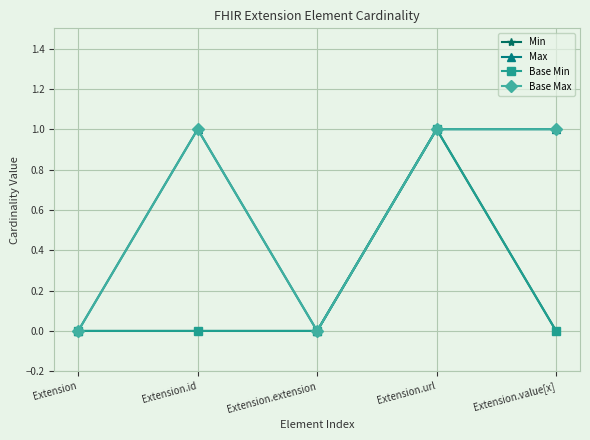

List the series in order of their peak value, highest first.

Min, Max, Base Min, Base Max